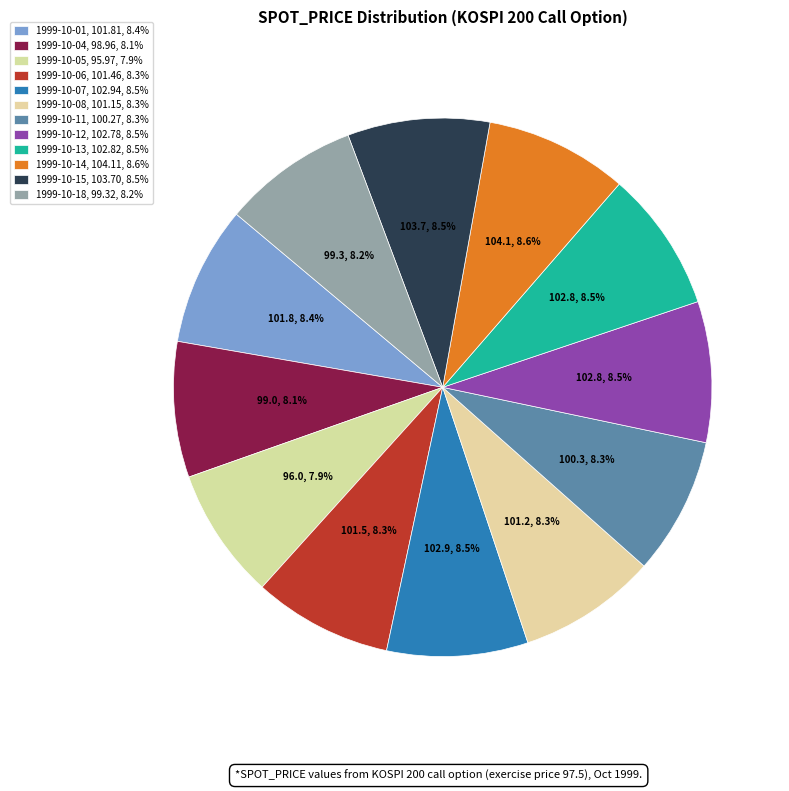

How many slices are in this pie chart?

12